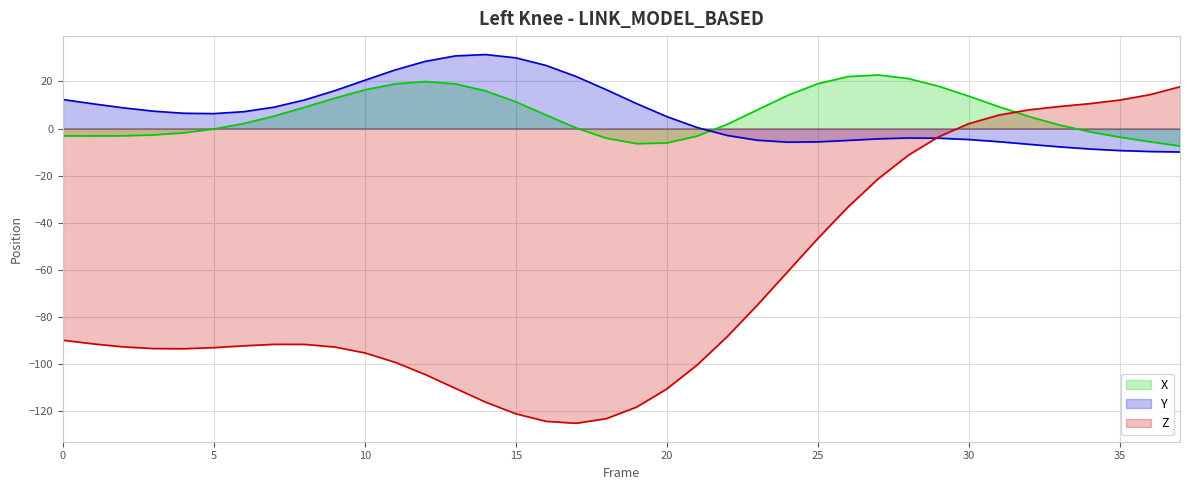

Reading left to right, what are all the values shown in this chart?

X: 0=-3.1	1=-3.2	2=-3.1	3=-2.7	4=-1.8	5=-0.2	6=2.2	7=5.3	8=9.0	9=12.9	10=16.4	11=18.9	12=19.9	13=18.9	14=16.0	15=11.3	16=5.7	17=0.2	18=-4.1	19=-6.4	20=-6.1	21=-3.2	22=1.8	23=7.9	24=14.0	25=19.0	26=22.0	27=22.7	28=21.2	29=18.0	30=13.7	31=9.3	32=5.1	33=1.5	34=-1.3	35=-3.7	36=-5.6	37=-7.4
Y: 0=12.3	1=10.5	2=8.8	3=7.4	4=6.5	5=6.3	6=7.1	7=9.1	8=12.1	9=16.0	10=20.5	11=24.8	12=28.5	13=30.8	14=31.4	15=30.0	16=26.8	17=22.1	18=16.5	19=10.6	20=5.1	21=0.5	22=-2.9	23=-5.0	24=-5.8	25=-5.7	26=-5.1	27=-4.4	28=-4.0	29=-4.1	30=-4.7	31=-5.6	32=-6.7	33=-7.8	34=-8.7	35=-9.4	36=-9.8	37=-10.0
Z: 0=-89.8	1=-91.4	2=-92.7	3=-93.4	4=-93.5	5=-93.0	6=-92.2	7=-91.6	8=-91.6	9=-92.7	10=-95.2	11=-99.2	12=-104.4	13=-110.3	14=-116.1	15=-121.0	16=-124.3	17=-125.1	18=-123.1	19=-118.2	20=-110.5	21=-100.4	22=-88.4	23=-74.9	24=-60.8	25=-46.7	26=-33.3	27=-21.4	28=-11.3	29=-3.5	30=2.0	31=5.7	32=7.9	33=9.3	34=10.5	35=12.1	36=14.3	37=17.7